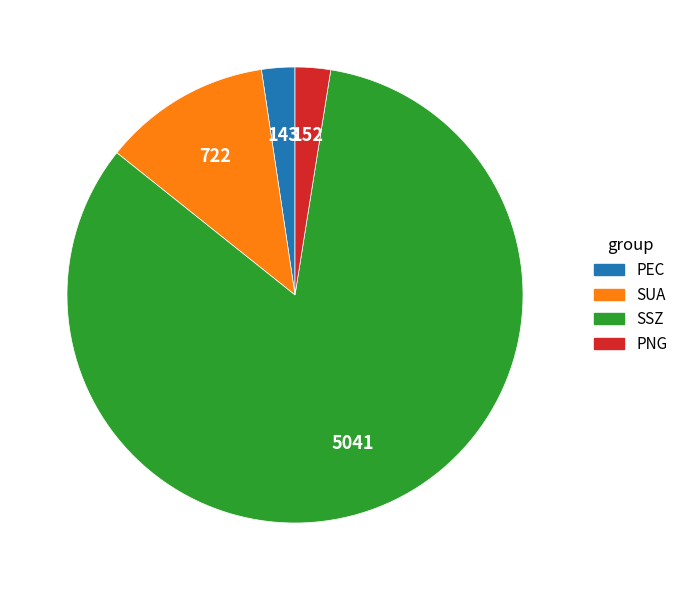

Is there a majority slice in this chart?

Yes